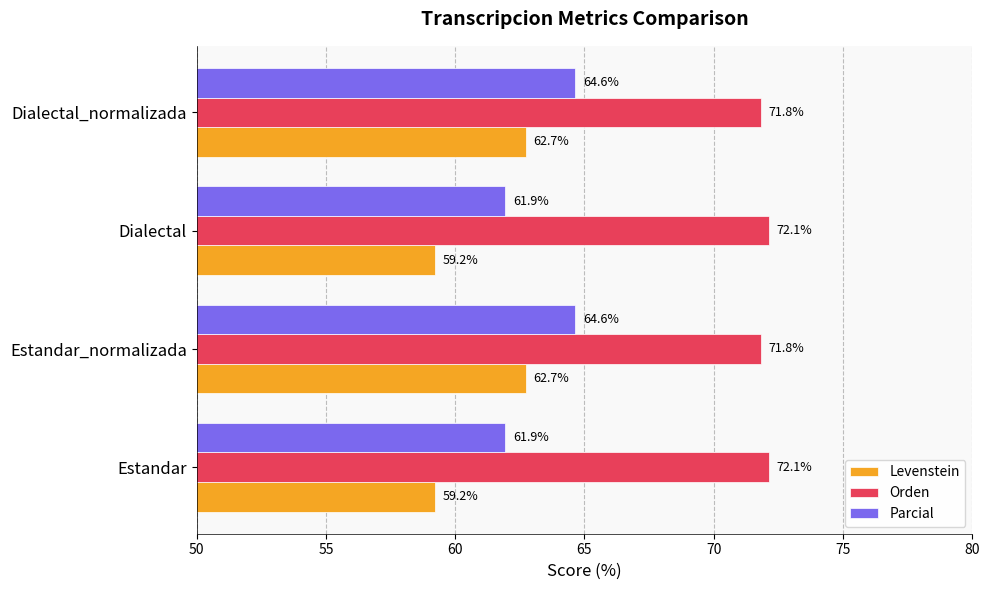

Which series has the largest total across all categories?

Orden